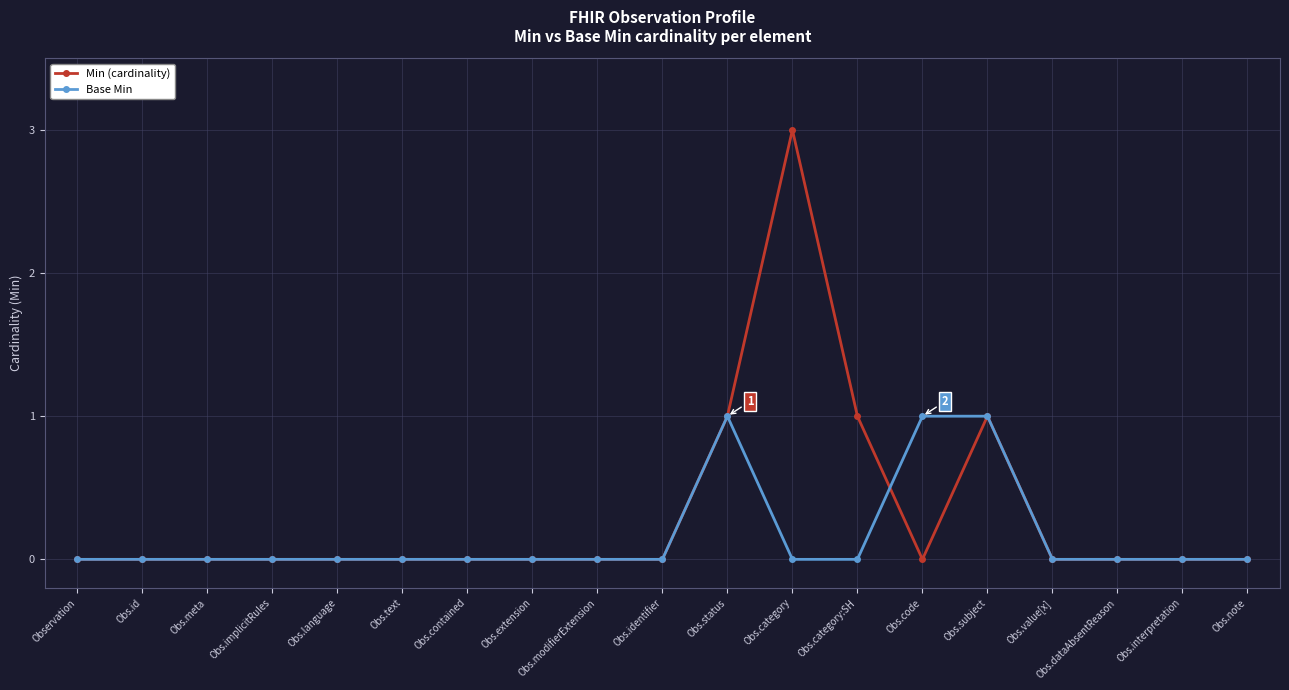

Which series has the largest total across all categories?

Min (cardinality)